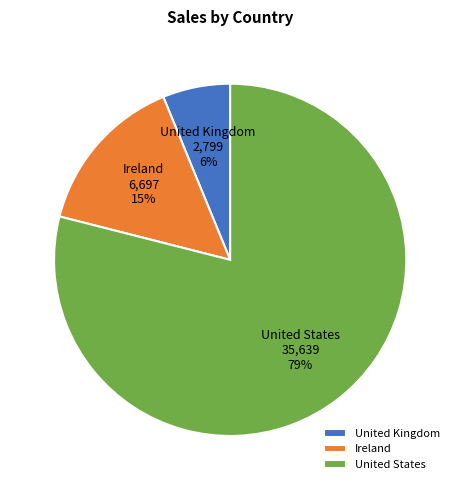

What is the majority slice?

United States